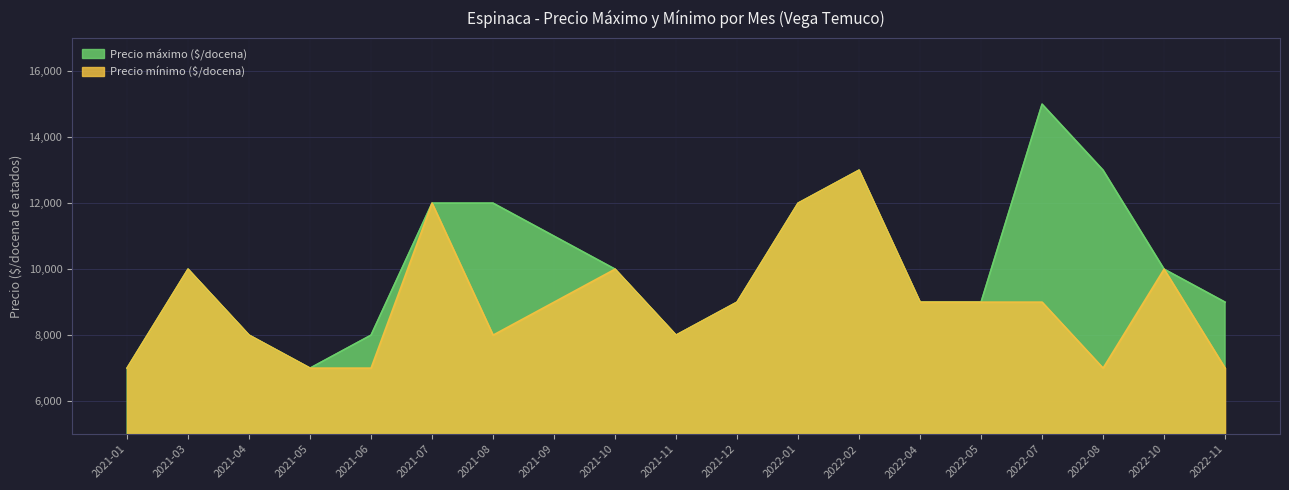

Which series changed the most between 2022-02 and 2022-07?

Precio mínimo ($/docena)